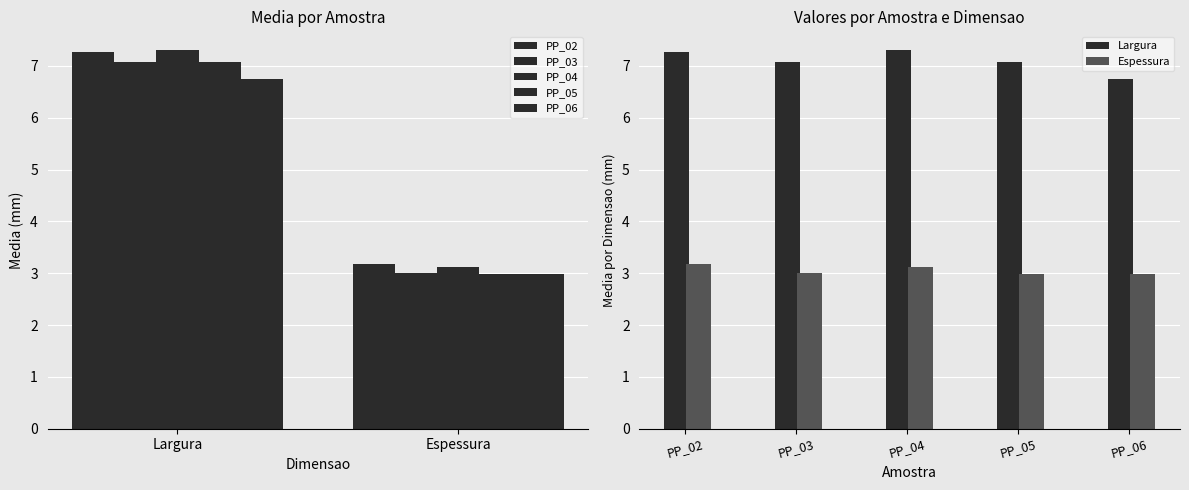

What value does the PP_04 series have at Largura?

7.3